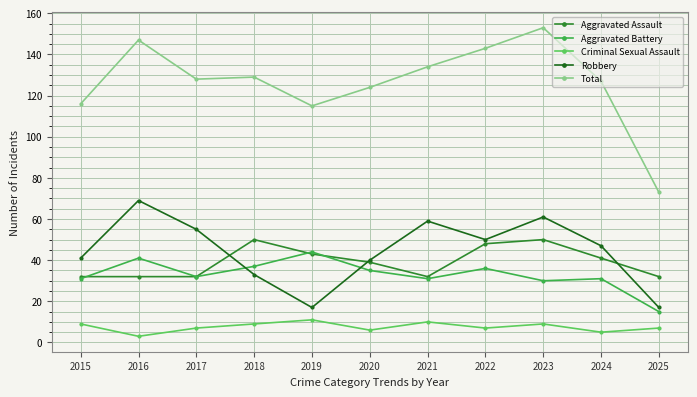

Is it true that Criminal Sexual Assault equals 9 at 2018?

True